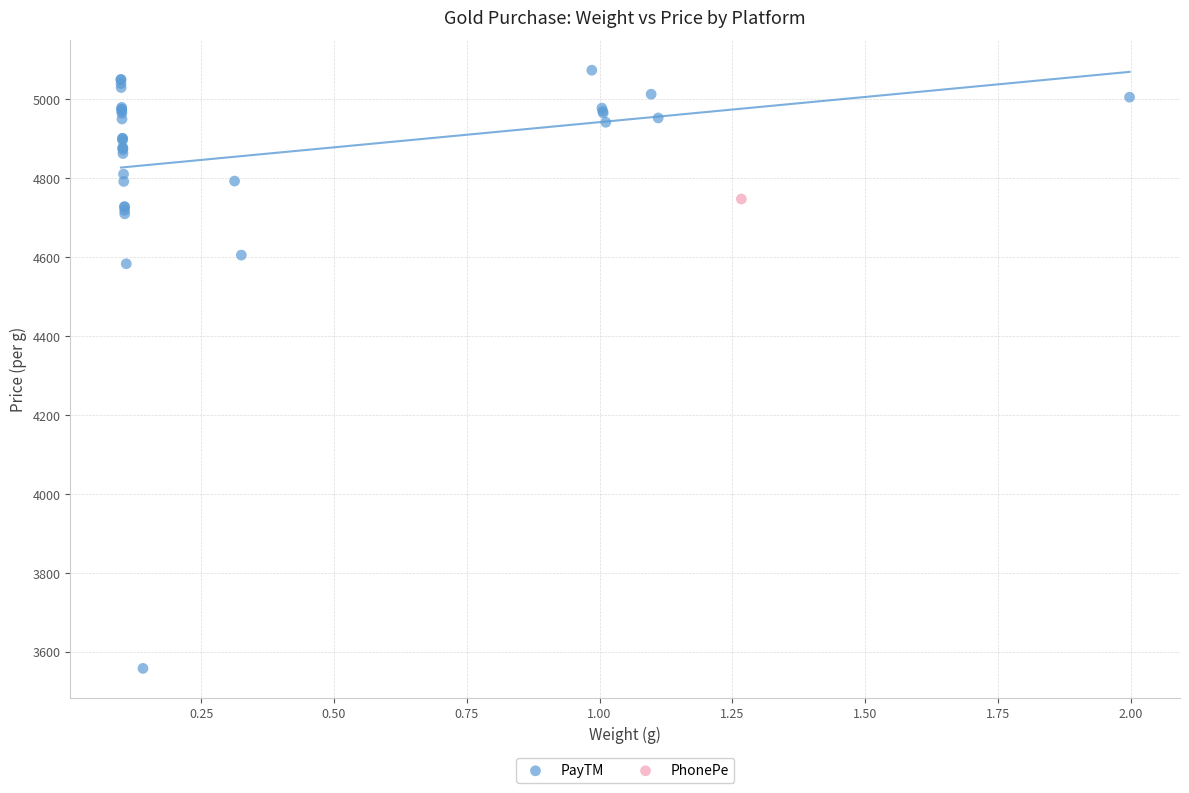

What are all the series names shown in the legend?

PayTM, PhonePe